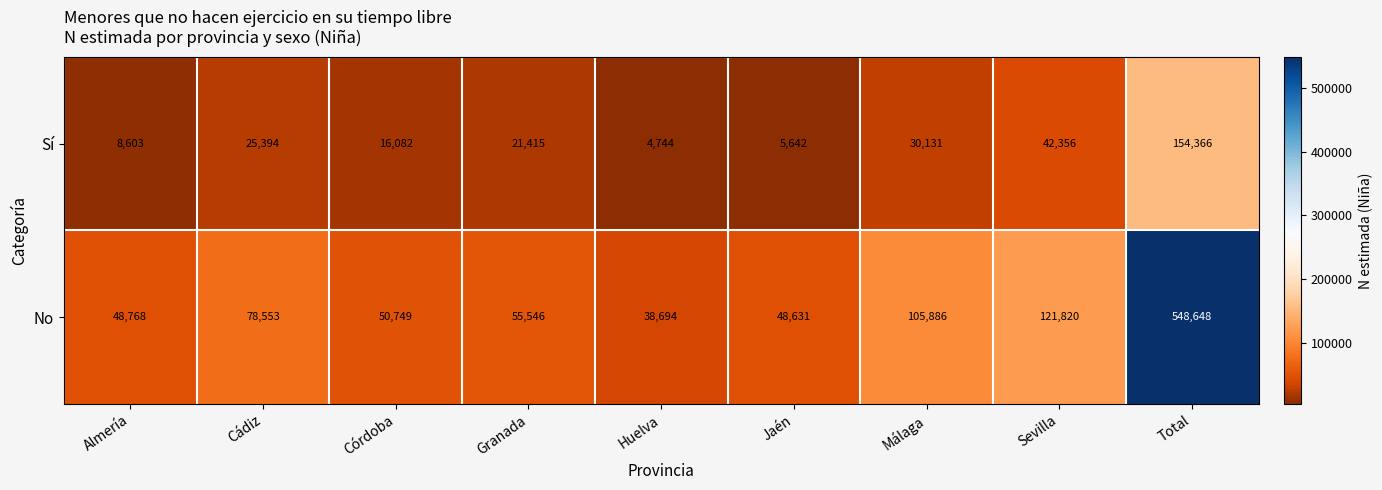

Which series has the largest range (max minus min)?

No